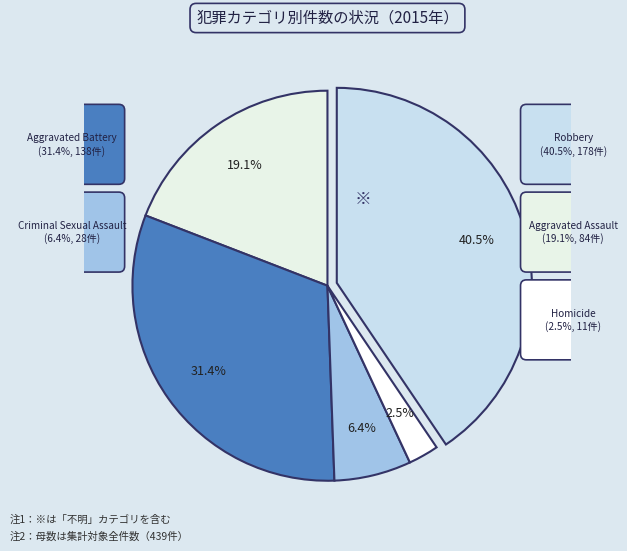

Rank the categories by value from highest to lowest.

Robbery, Aggravated Battery, Aggravated Assault, Criminal Sexual Assault, Homicide